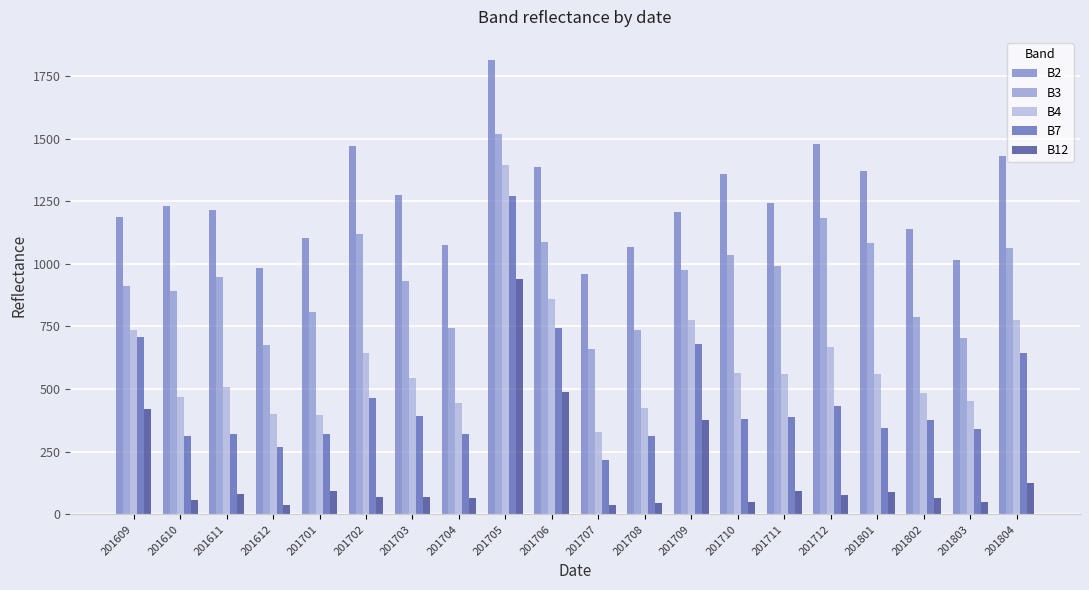

Is the value of B12 at 201707 greater than the value of B7 at 201709?

No